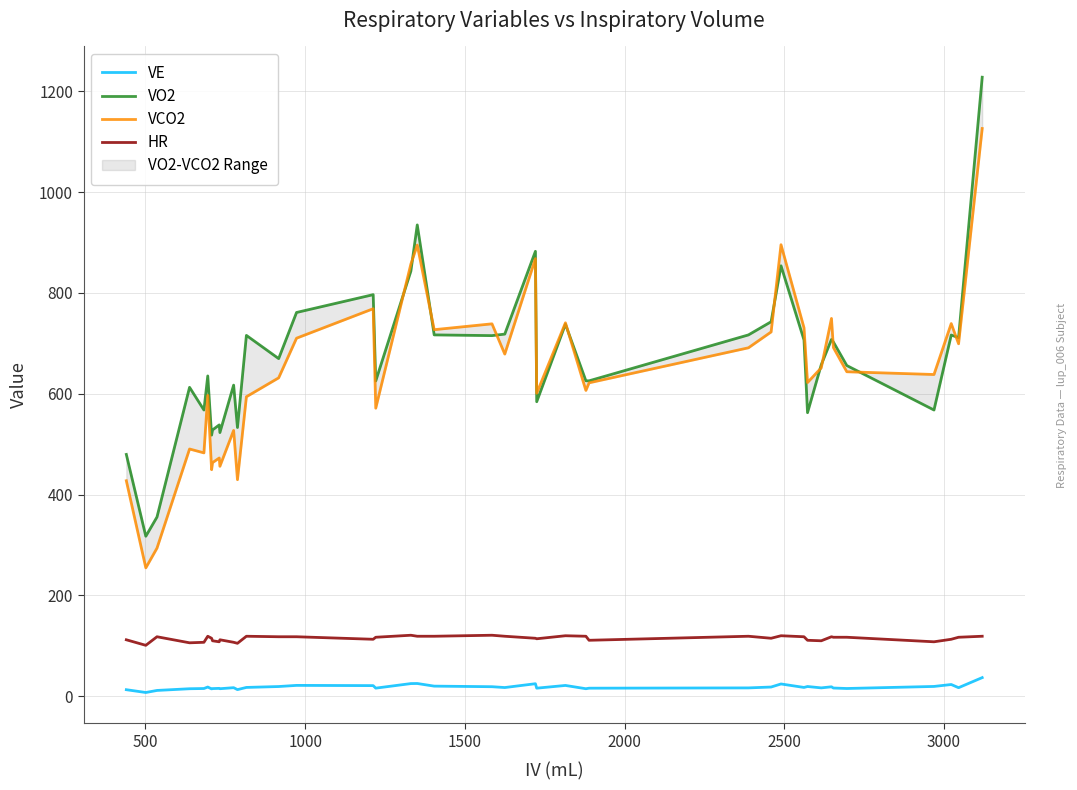

What is the highest value of the VE series?

37.0